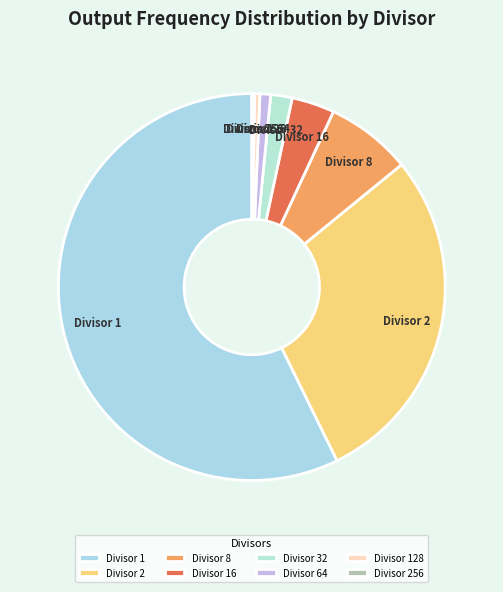

Combined, do Divisor 8 and Divisor 16 account for over 50%?

No